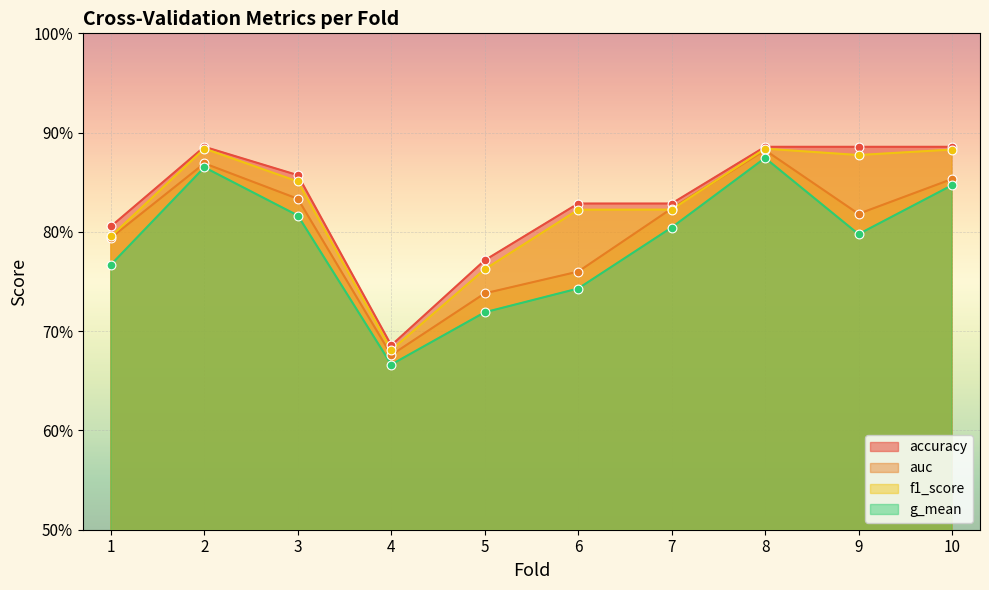

Which series reaches the maximum Y coordinate?

accuracy